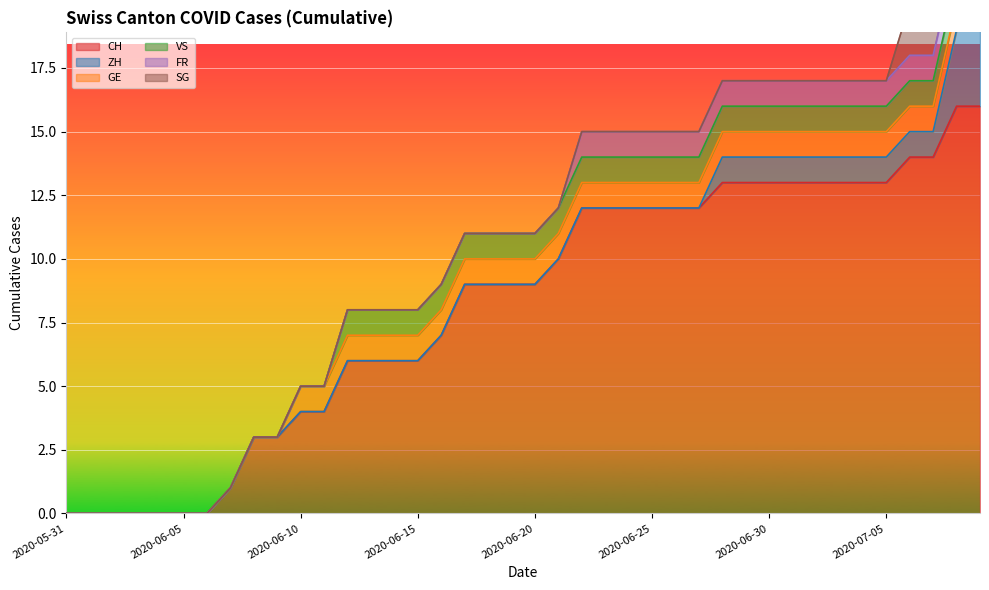

At which category is the sum across all series the highest?

2020-07-08